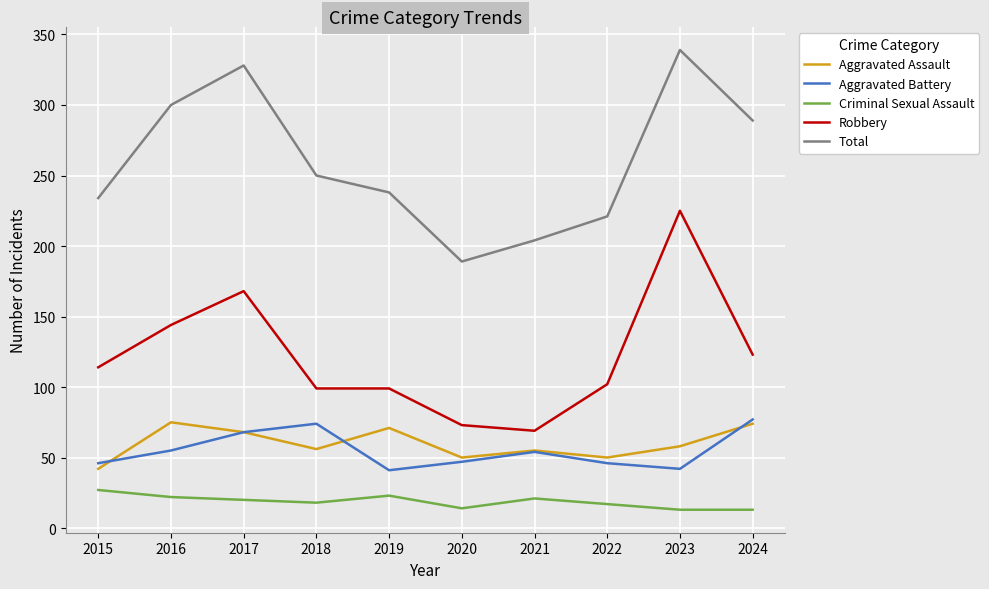

The Robbery series shows 144 at 2016. True or false?

True